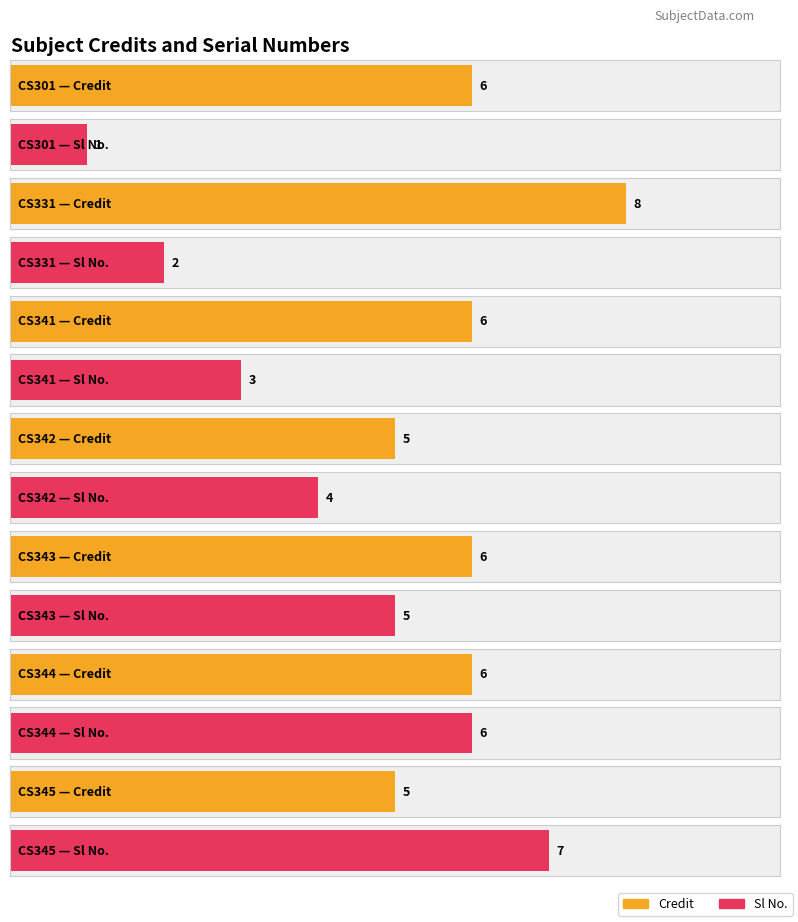

At which label is Sl No. closest to 4?

CS342